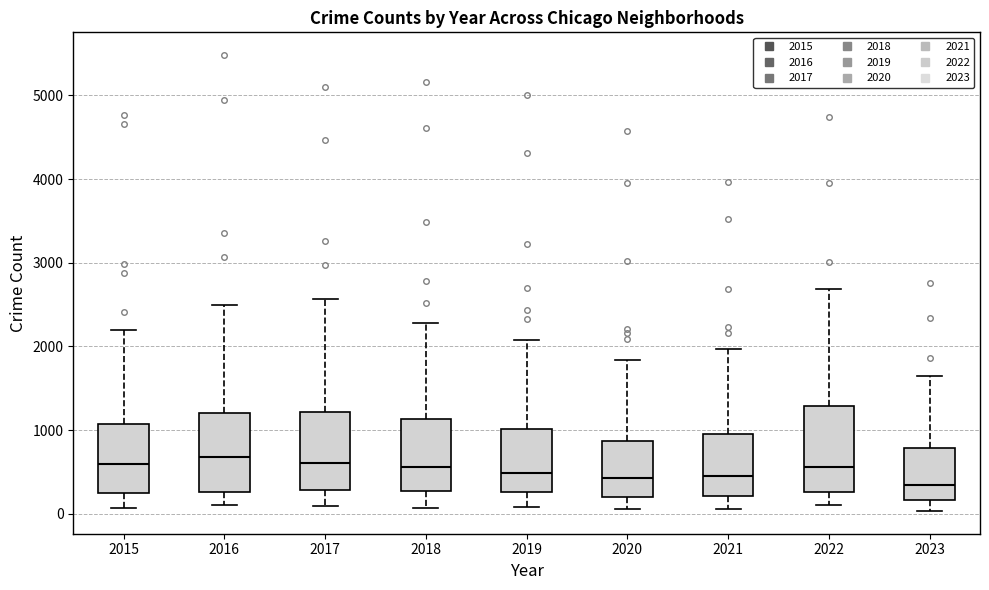

Reading left to right, read every box against the y-axis: the position of its median line, the range the box covers, and the ends of its whiskers. The values are not printed on the chart, so give them approximately, as read against the axis.

2015: median 600, box 300 to 1100, whiskers 100 to 2200
2016: median 700, box 300 to 1200, whiskers 100 to 2500
2017: median 600, box 300 to 1200, whiskers 100 to 2600
2018: median 600, box 300 to 1100, whiskers 100 to 2300
2019: median 500, box 300 to 1000, whiskers 100 to 2100
2020: median 400, box 200 to 900, whiskers 100 to 1800
2021: median 500, box 200 to 900, whiskers 100 to 2000
2022: median 600, box 300 to 1300, whiskers 100 to 2700
2023: median 300, box 200 to 800, whiskers 0 to 1600